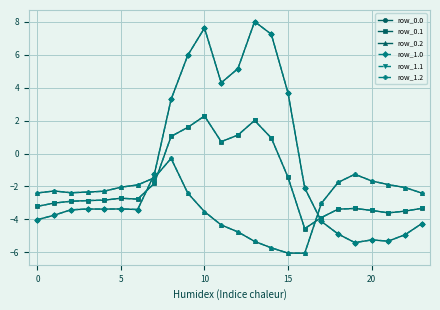

Which series has the largest range (max minus min)?

row_0.0